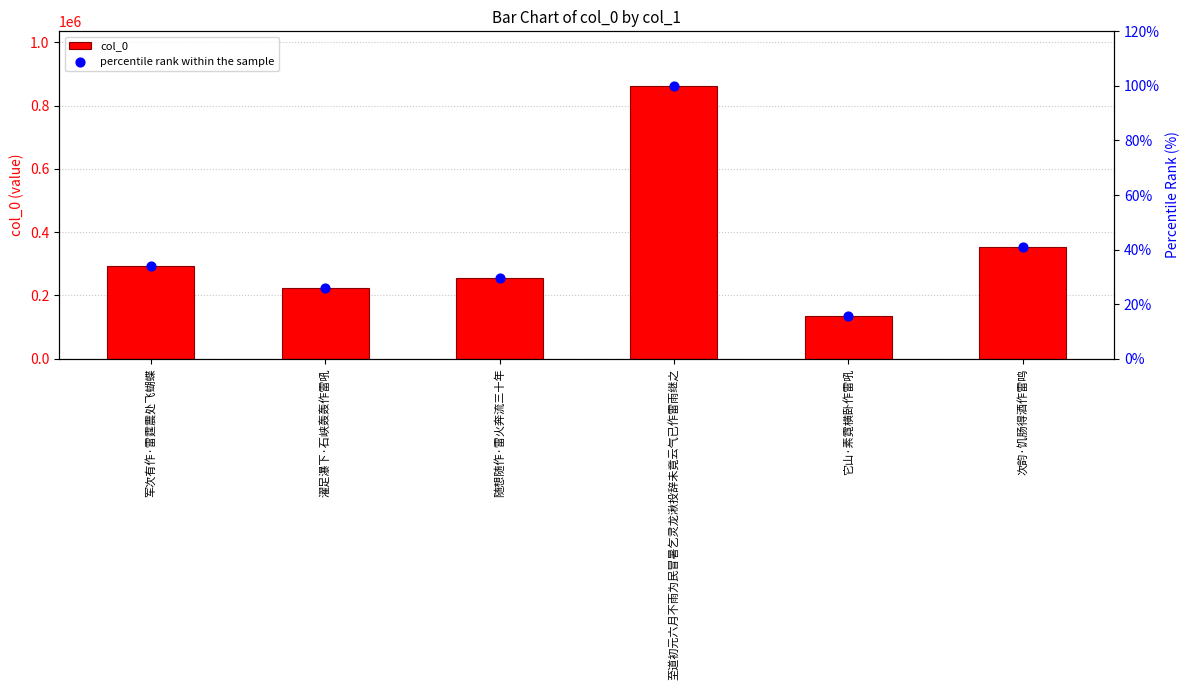

Which series reaches the maximum Y coordinate?

col_0